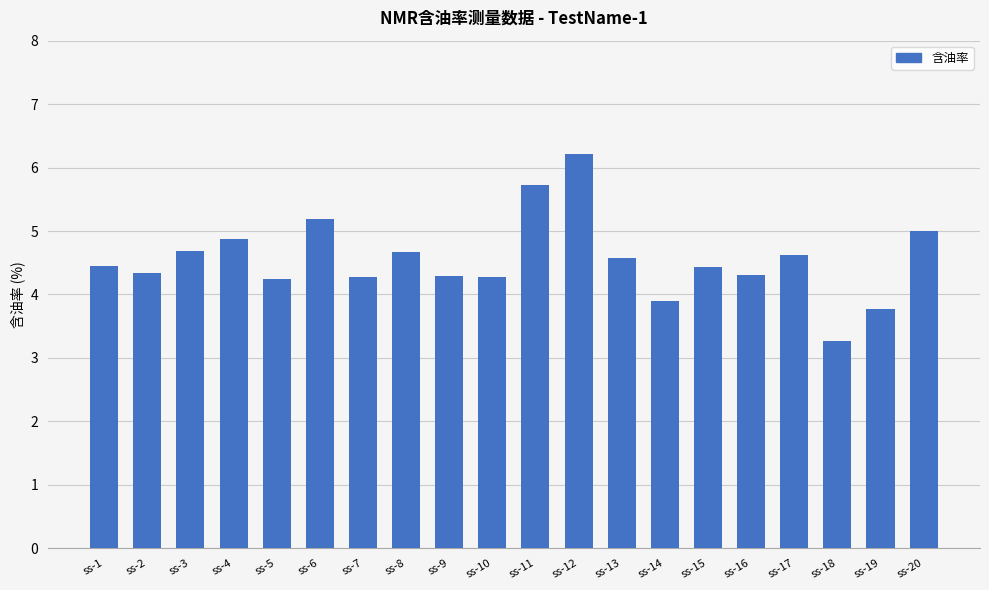

What is the value of the 12th bar from the left?

6.2